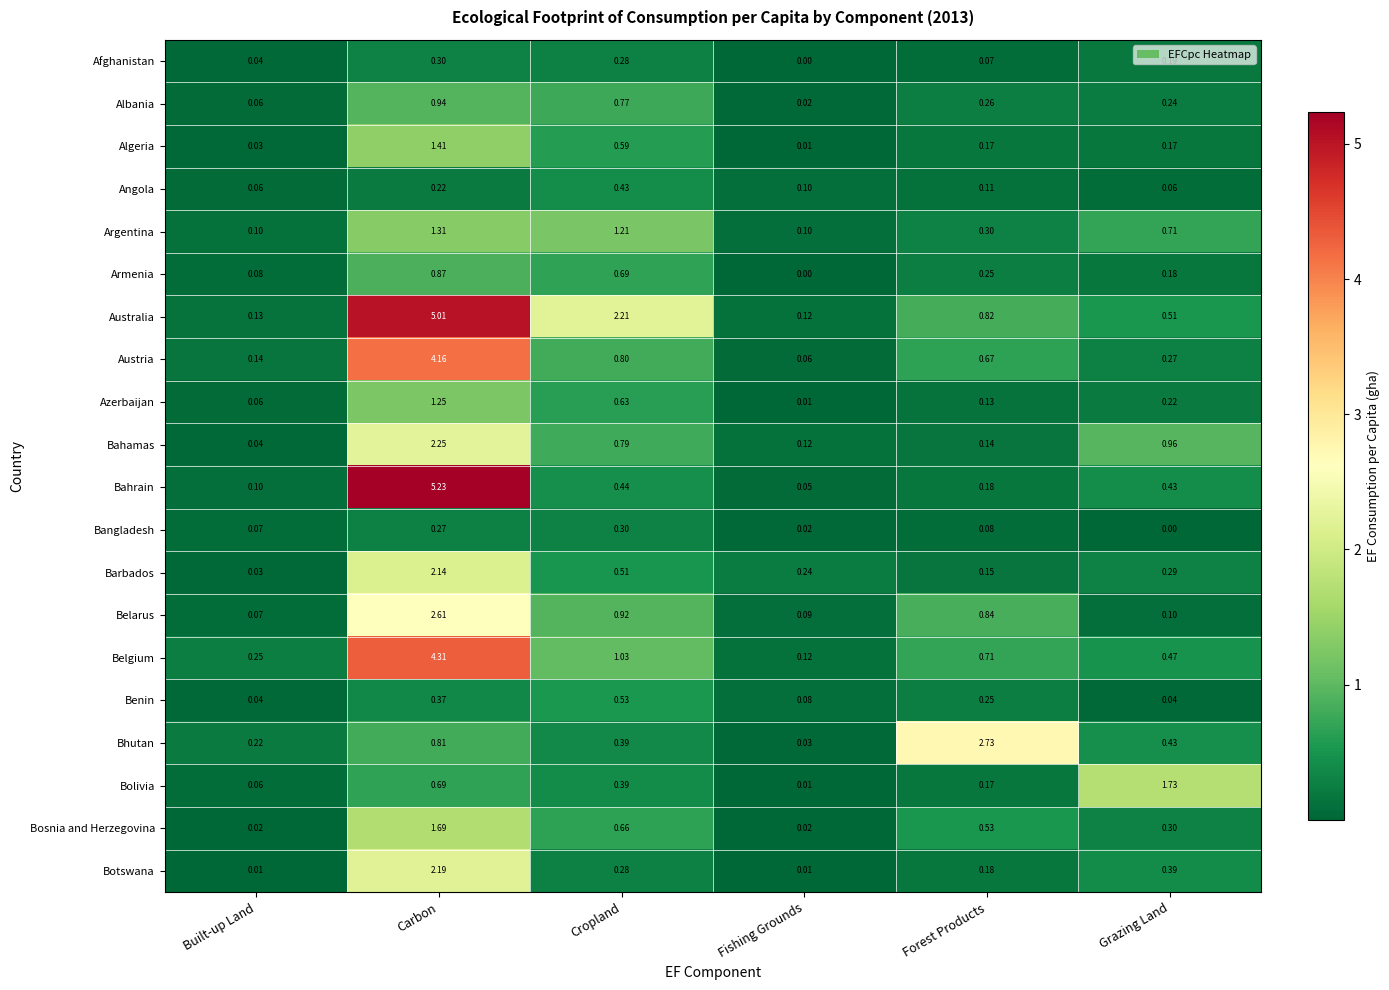

At which category does the chart reach its peak across all series?

Carbon